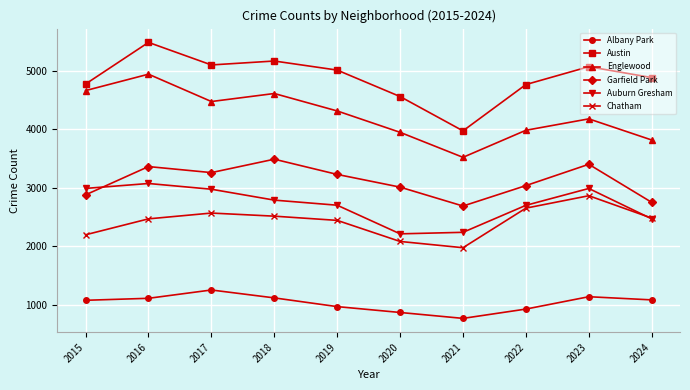

Is it true that Austin equals 5481 at 2016?

True